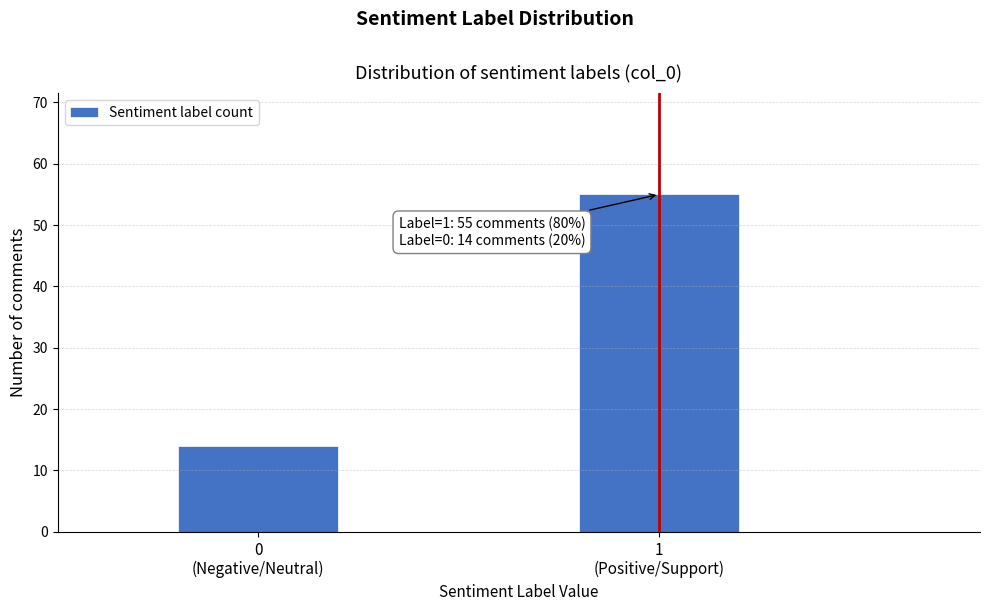

Reading left to right, list all the values displayed in this chart.

14	55